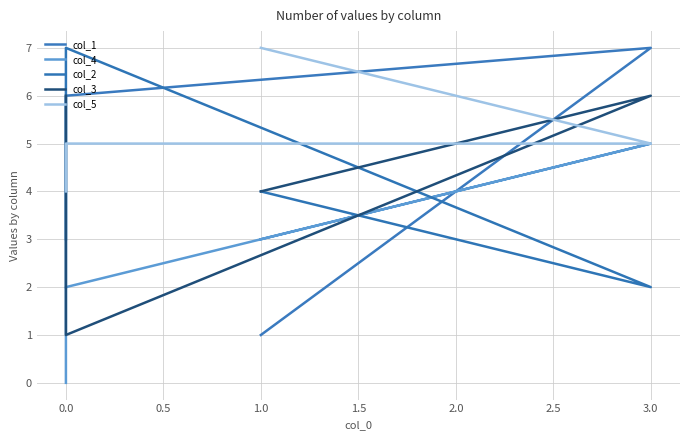

The col_5 series shows 5 at 0.0. True or false?

True